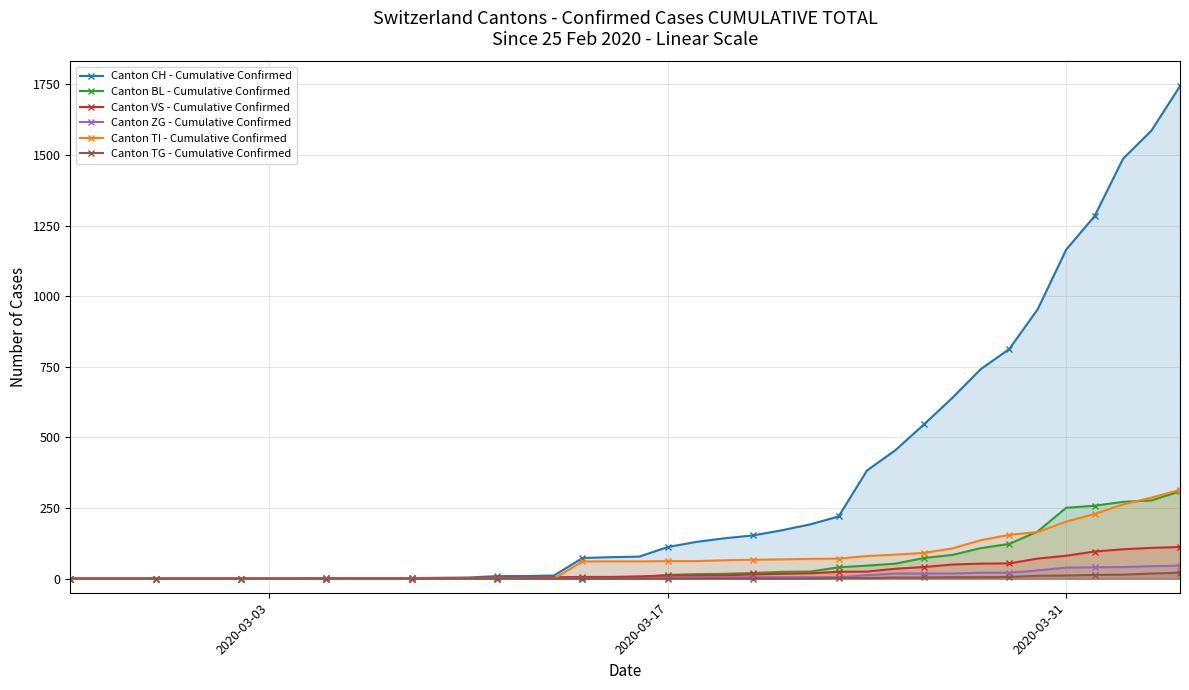

What is the highest value of the Canton TI - Cumulative Confirmed series?

314